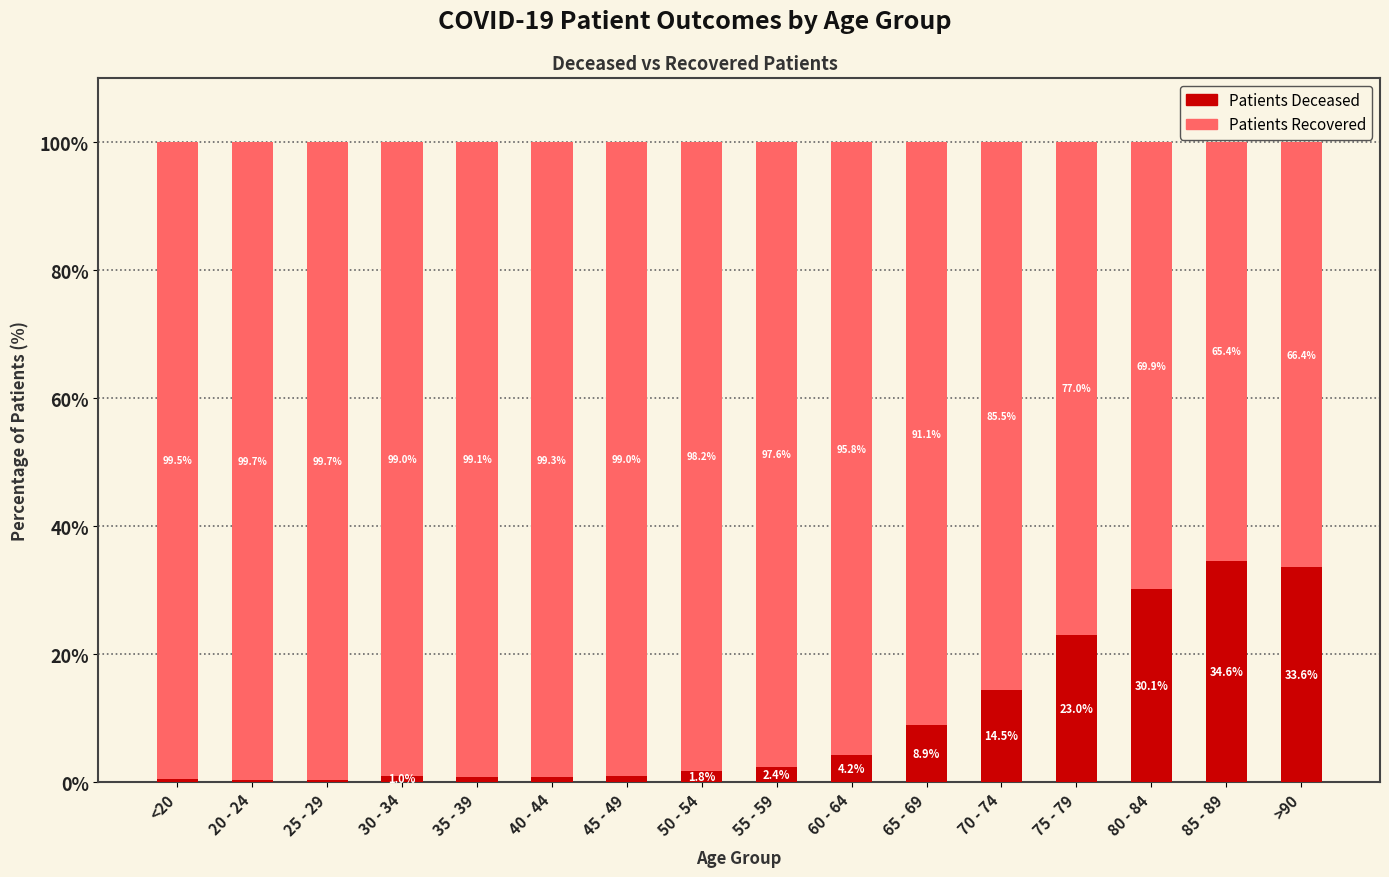

What is the total value across all series at 60 - 64?

100.0